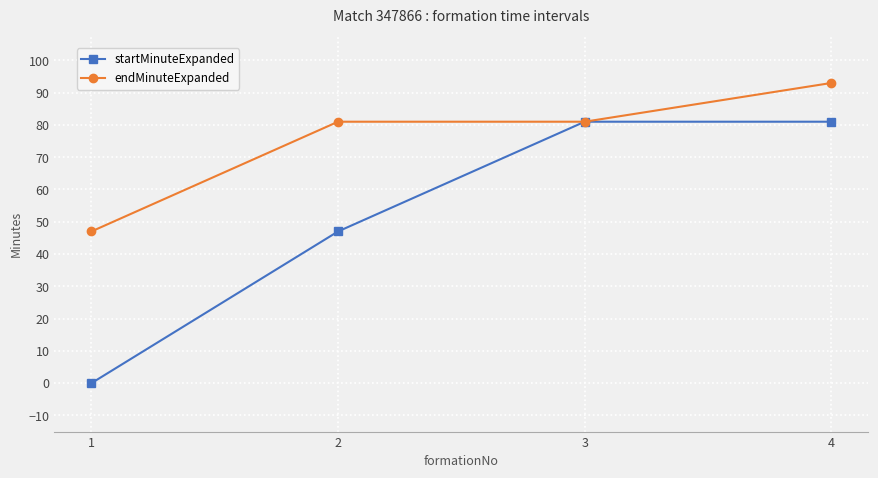

Reading left to right, list all the values displayed in this chart.

startMinuteExpanded: 0	47	81	81
endMinuteExpanded: 47	81	81	93